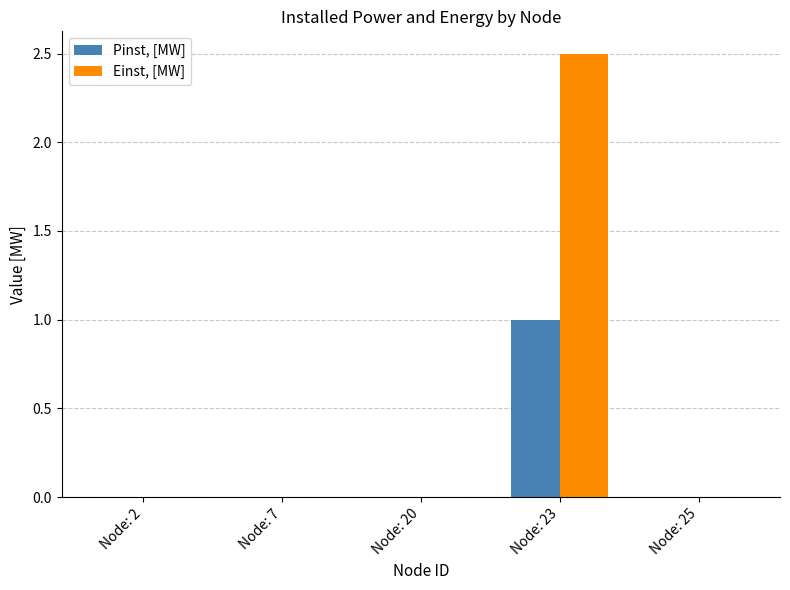

What are all the series names shown in the legend?

Pinst, [MW], Einst, [MW]